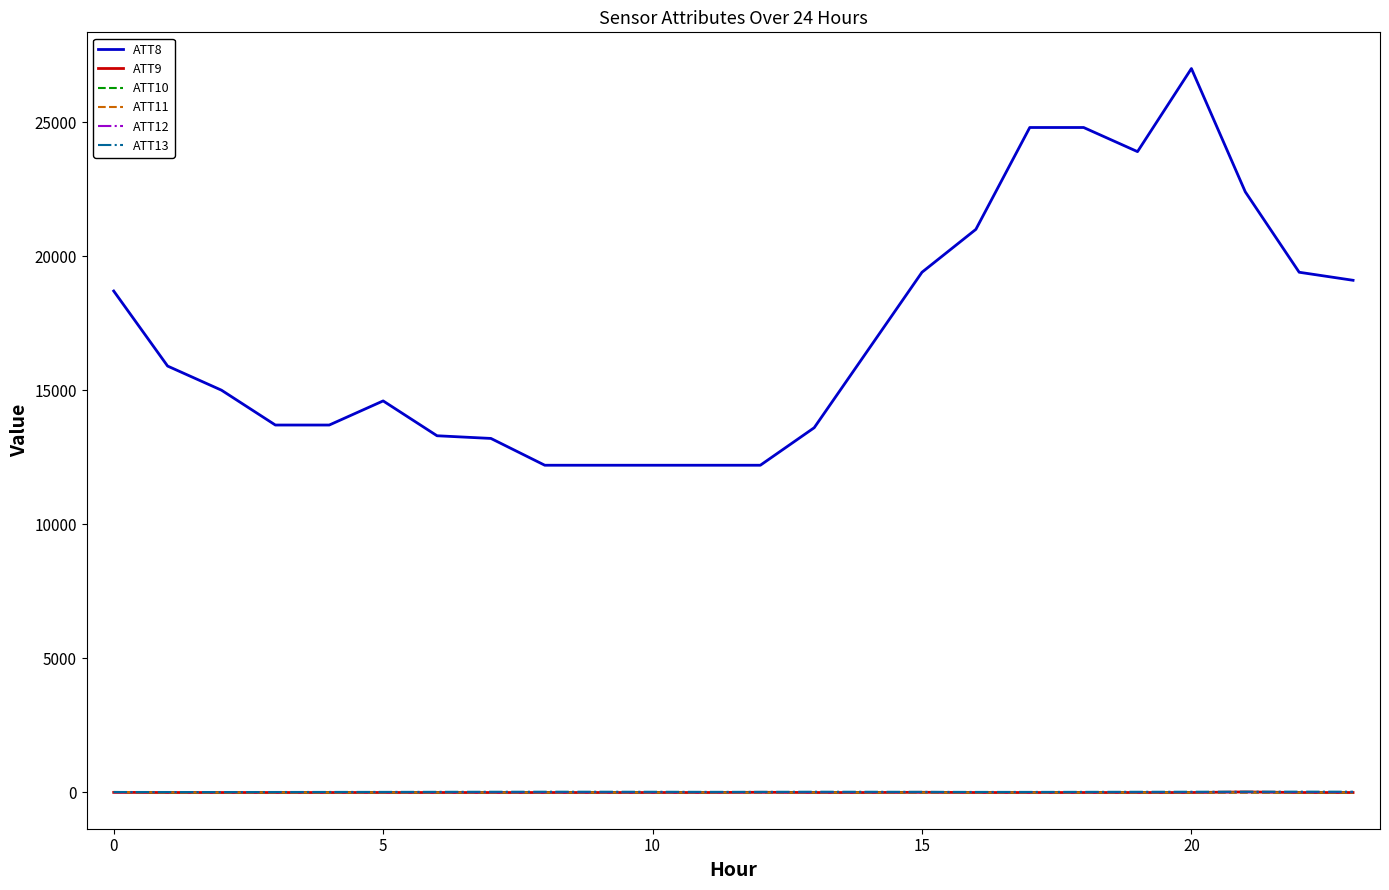

What is the minimum value for ATT9?

-10.0